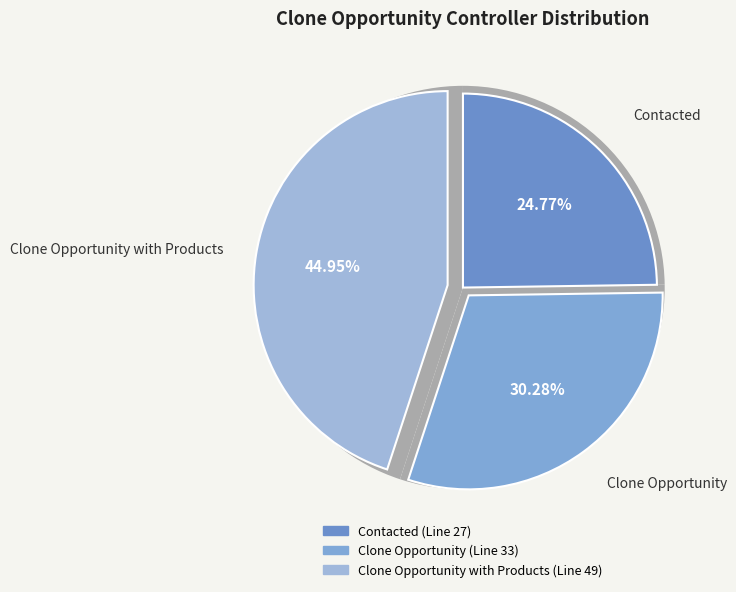

To the nearest percent, what portion does Clone Opportunity with Products represent?

45%